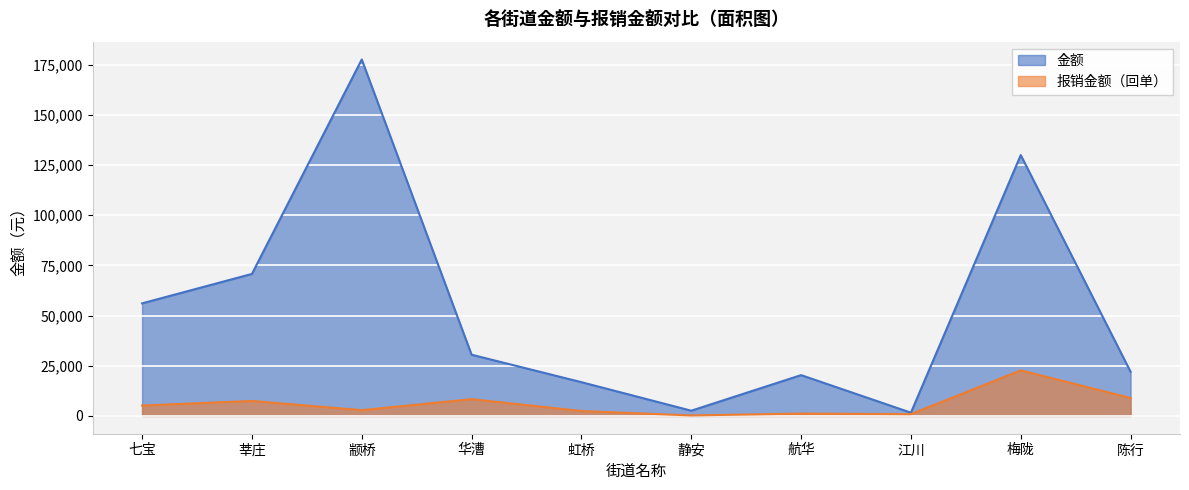

True or false: 金额 and 报销金额（回单） cross at least once.

False